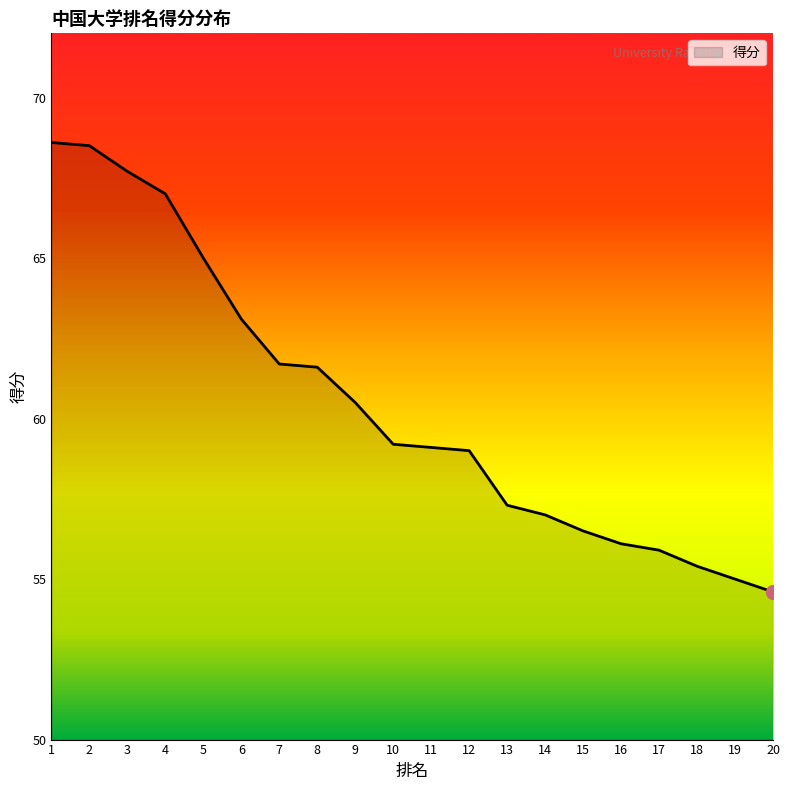

How many lines are shown in the chart?

1